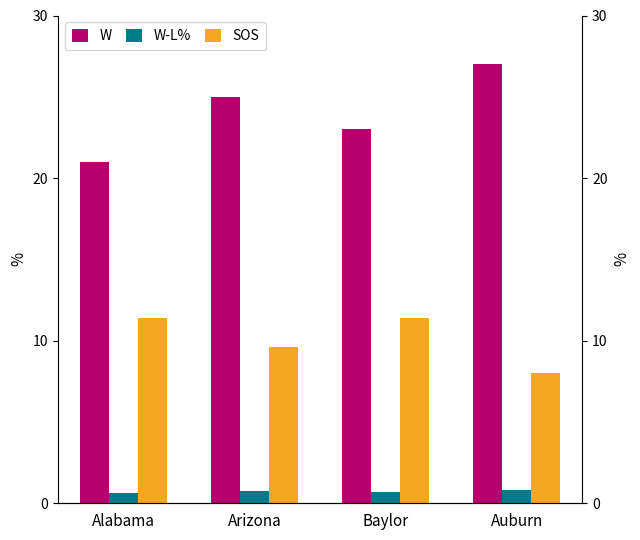

What is the value of the W bar at the 4th from the left?

27.0